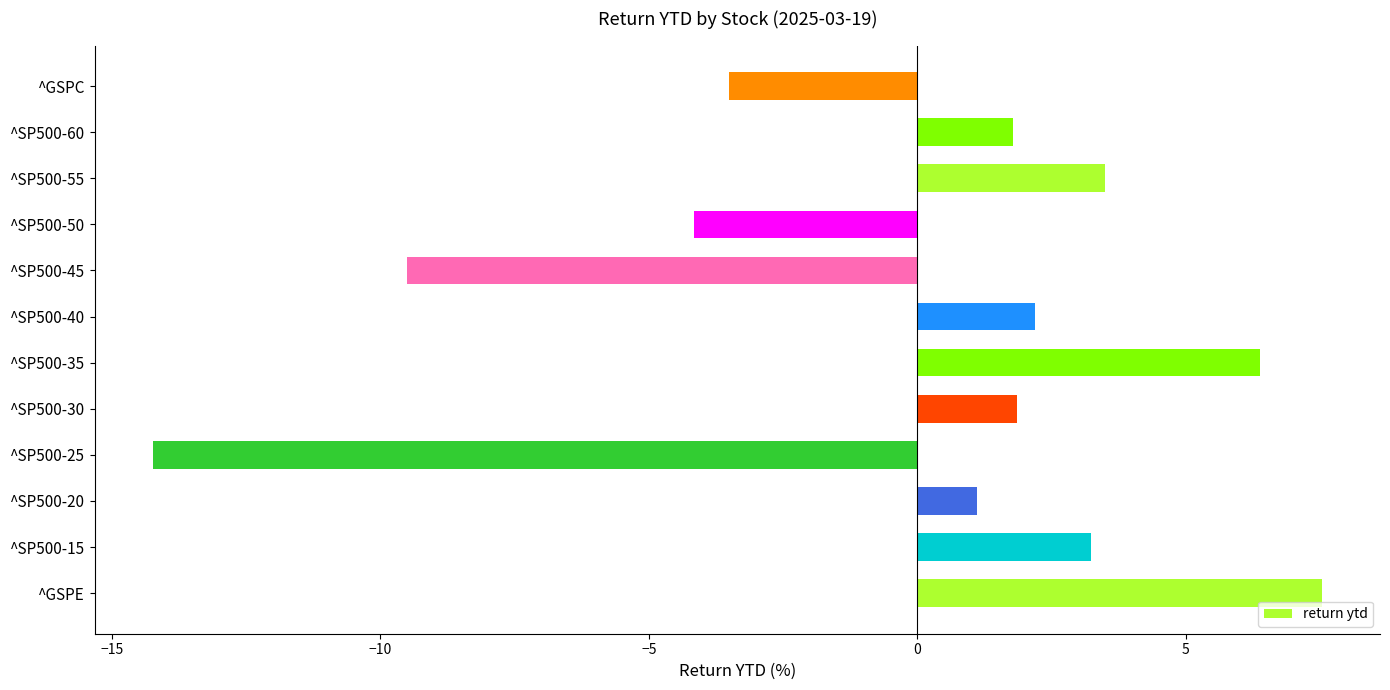

What is the sum of all values?

-3.8